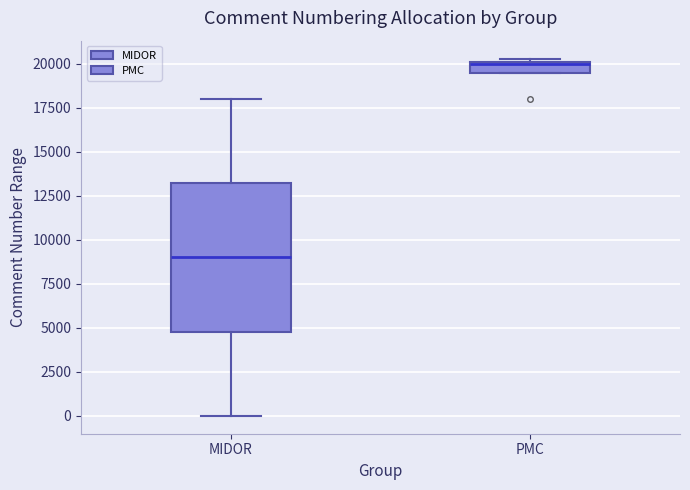

Comparing the boxes themselves (not the whiskers), which one is the tallest?

MIDOR